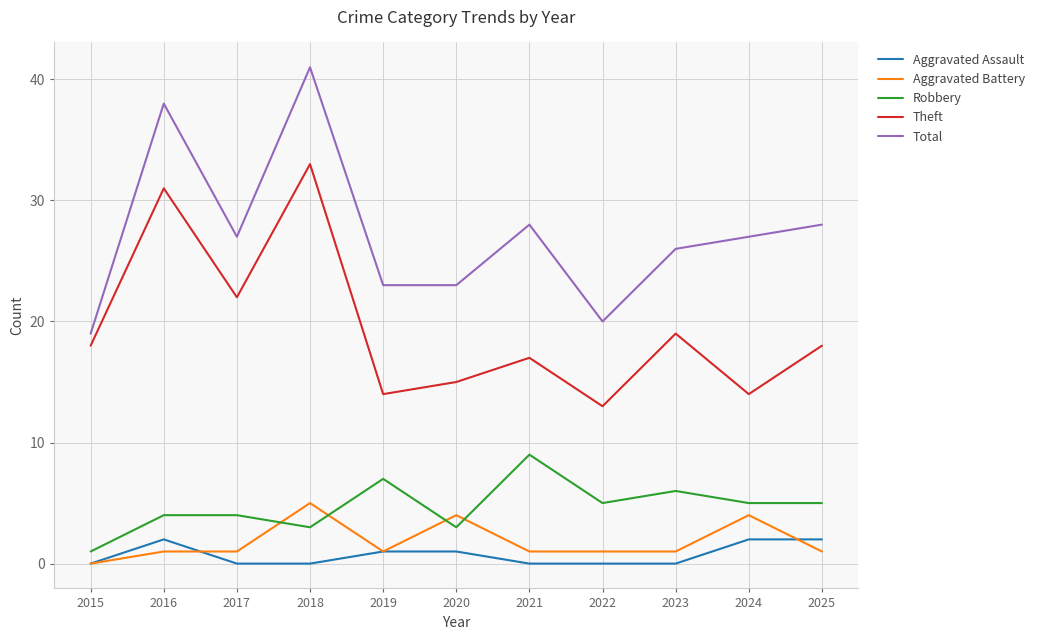

At which category does Total reach its first local valley?

2017